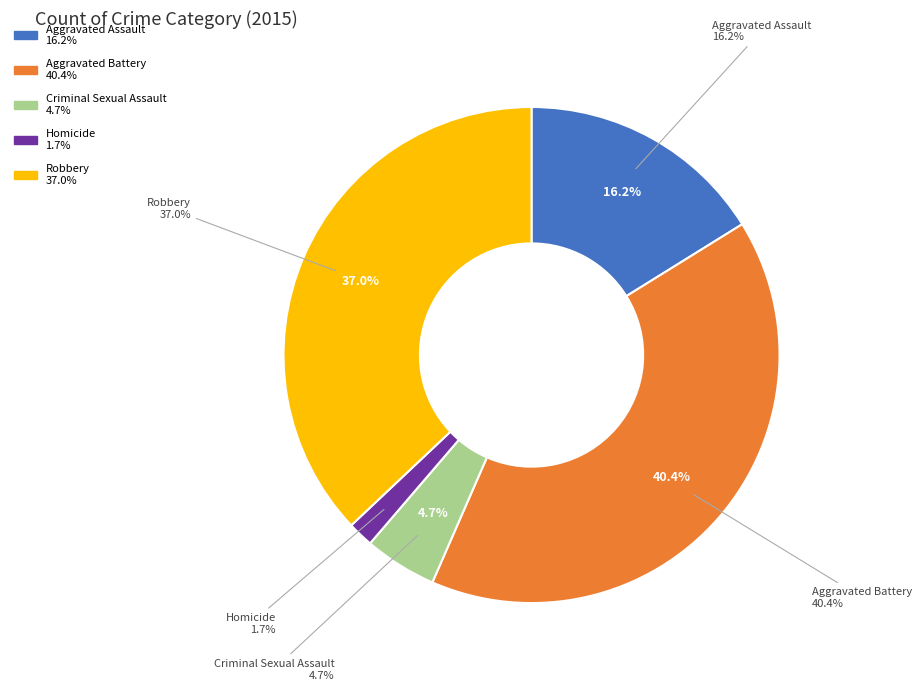

What percentage is the Aggravated Battery slice, to the nearest percent?

40%